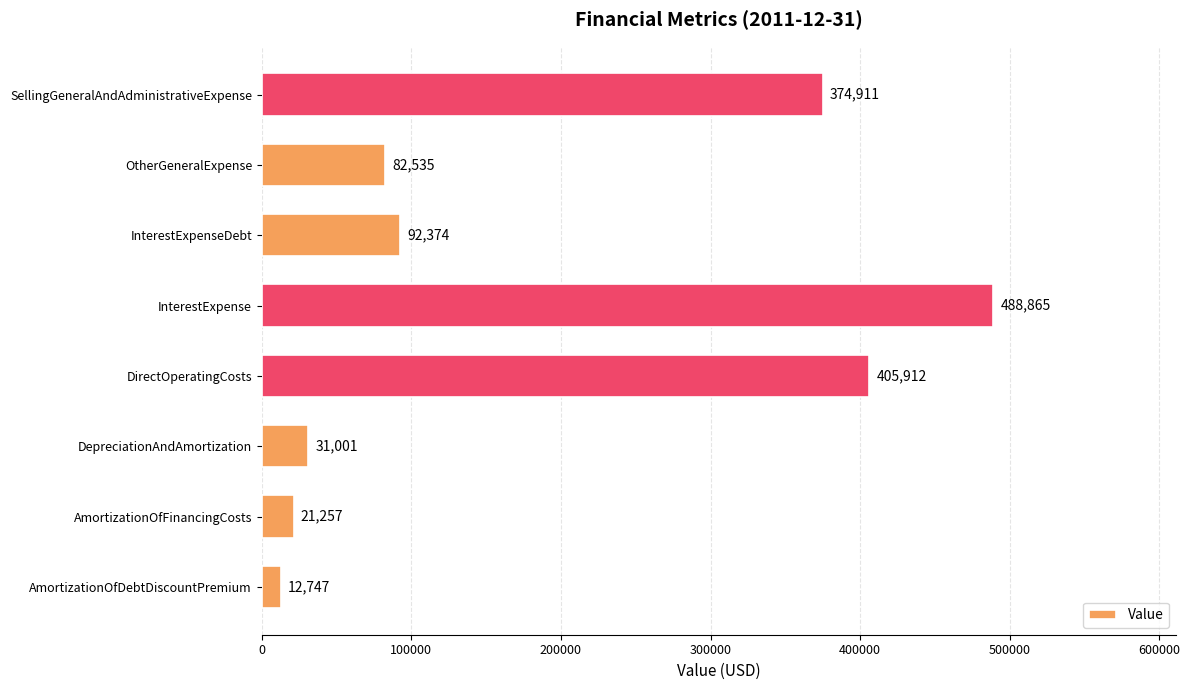

Approximately how many times larger is the value at InterestExpenseDebt compared to DepreciationAndAmortization?

3.0